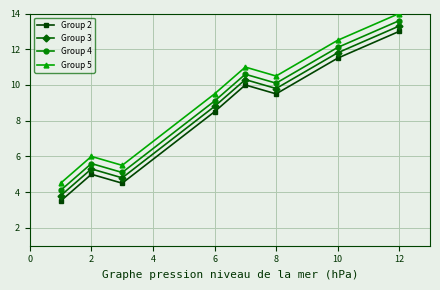

What is the greatest value displayed?

14.0